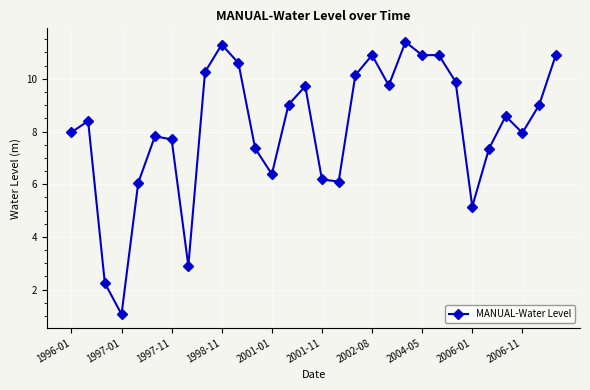

What is the sum of all values?

243.9